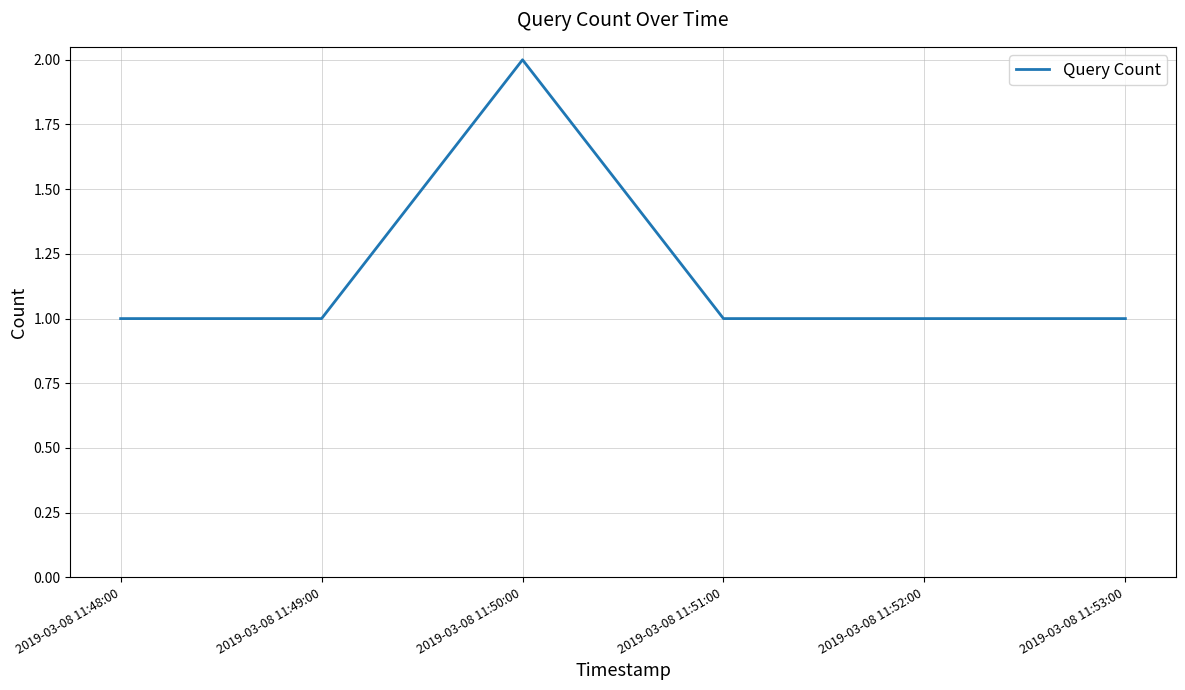

Which category has the highest value across all series?

2019-03-08 11:50:00